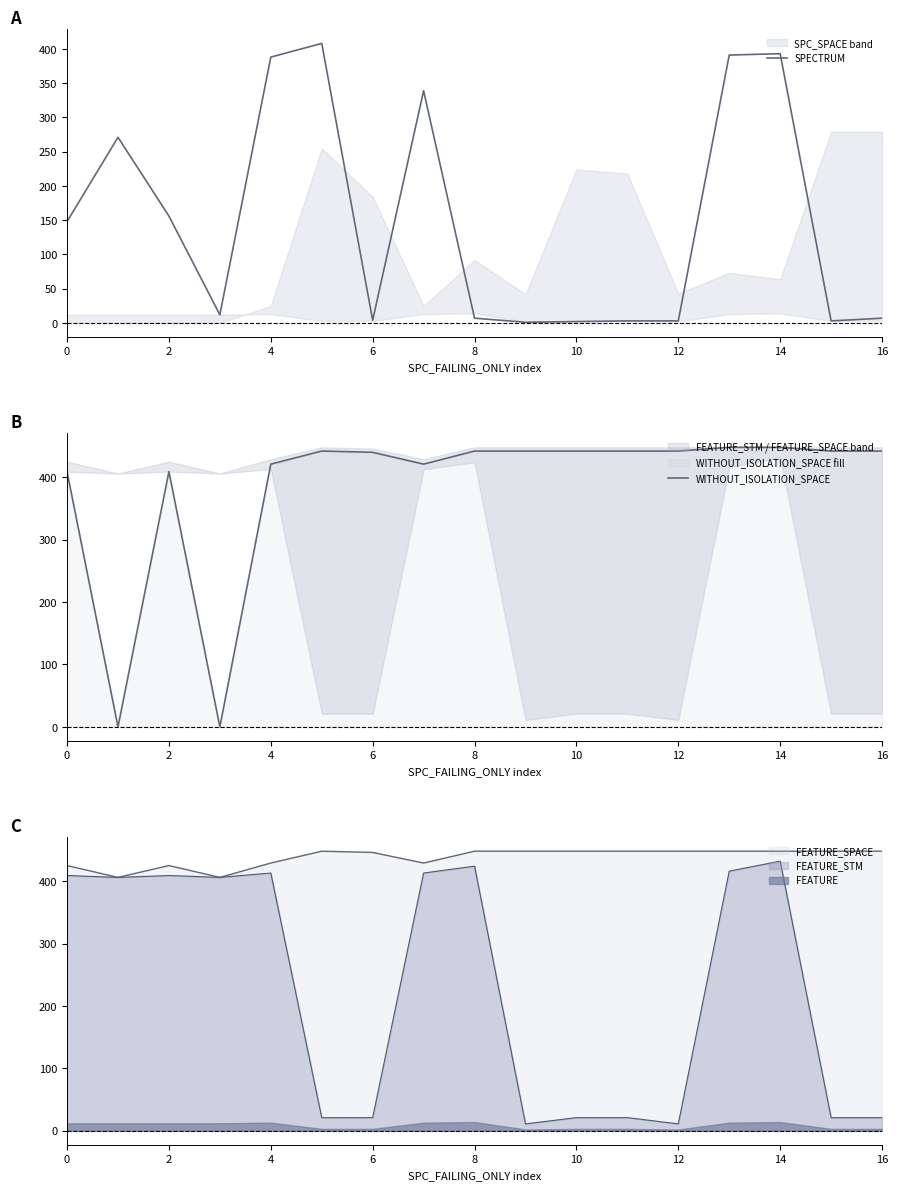

At how many categories does at least one series exceed 307?

15